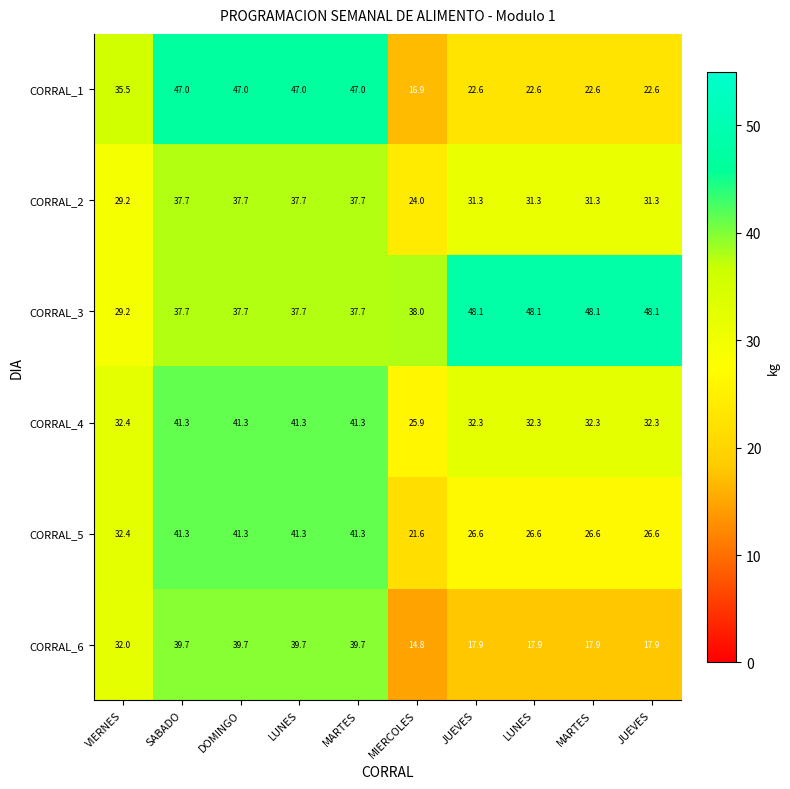

Which series has the largest total across all categories?

CORRAL_3